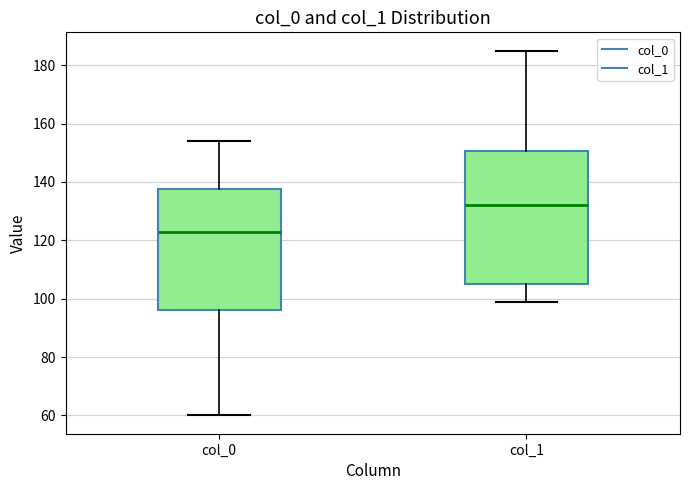

Which box's median line is the highest?

col_1